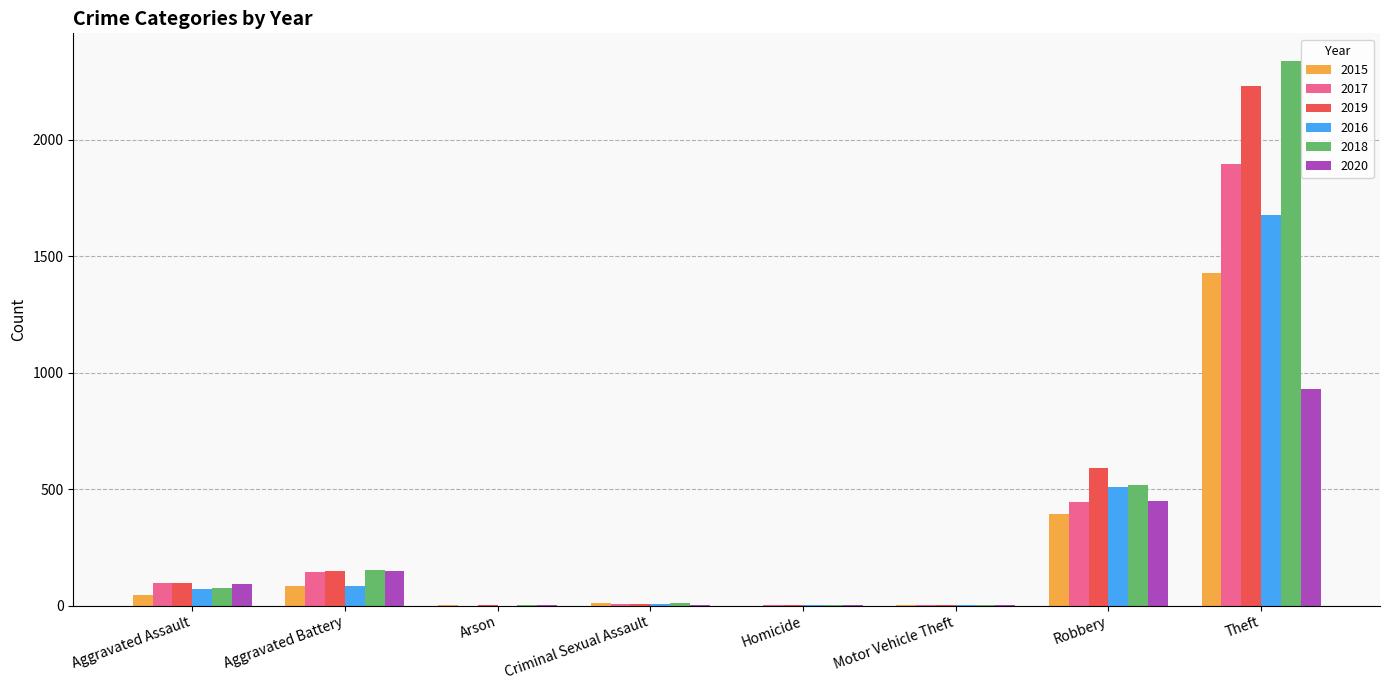

How many groups of bars are there?

8